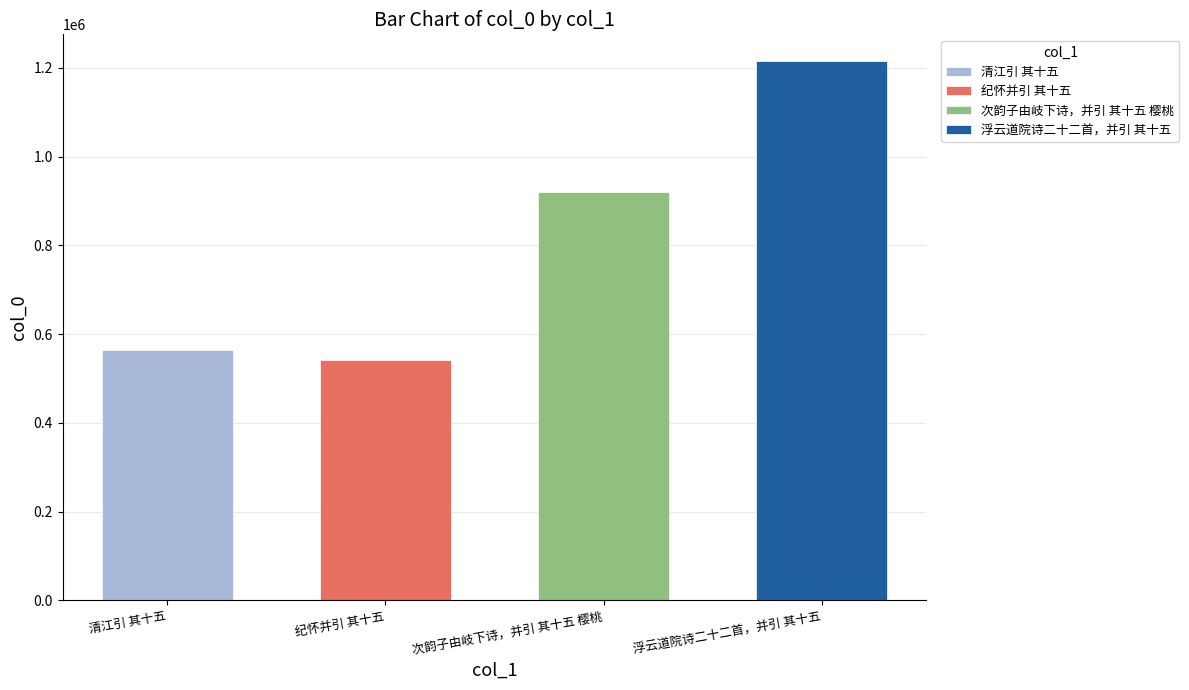

What is the label of the 2nd bar from the right?

次韵子由岐下诗，并引 其十五 樱桃